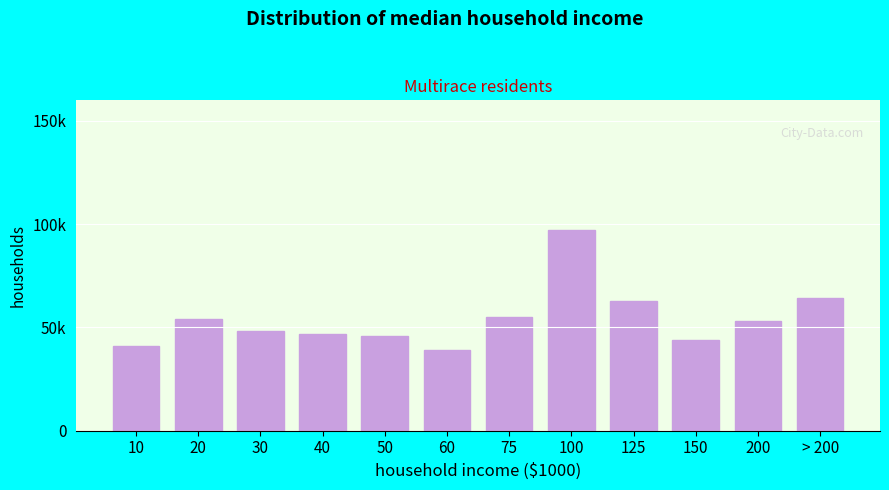

Are the bars horizontal?

No